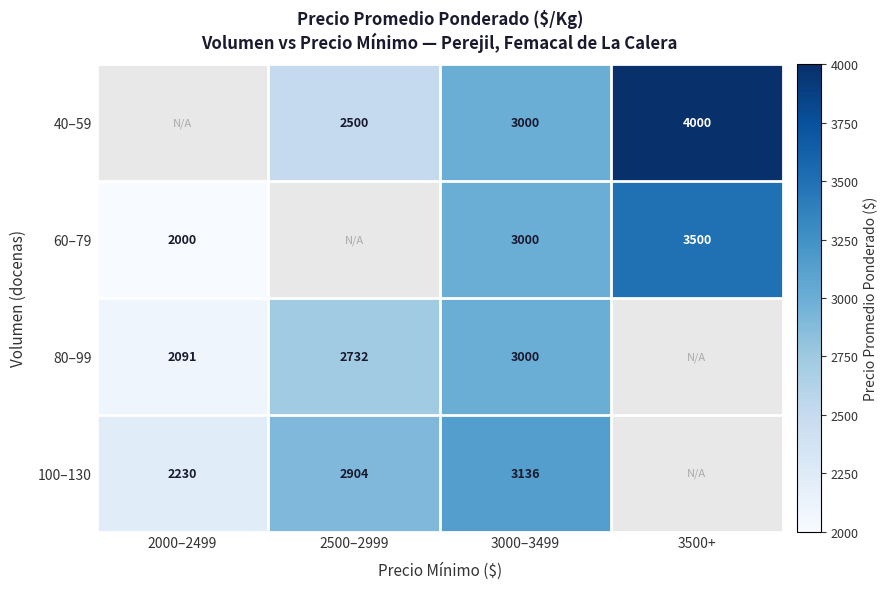

What is the sum of the 80–99 values at 2000–2499 and 3000–3499?

5091